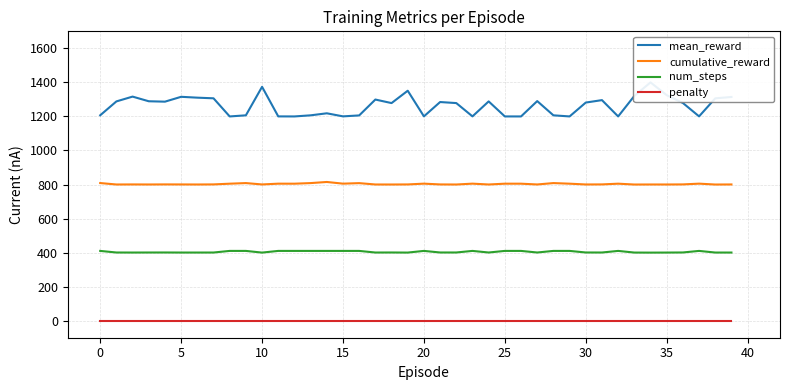

Reading left to right, transcribe all the data shown in this chart.

mean_reward: 1206.8	1288.3	1316.5	1289.2	1286.8	1315.4	1310.3	1306.5	1200.0	1206.5	1374.1	1200.3	1200.0	1206.5	1218.4	1200.4	1206.0	1299.3	1278.5	1351.0	1200.4	1284.6	1278.5	1200.4	1288.3	1200.1	1200.0	1290.2	1206.5	1200.1	1281.6	1295.9	1200.1	1320.5	1400.0	1325.0	1279.1	1200.4	1306.3	1314.3
cumulative_reward: 808.6	800.2	800.6	800.3	800.7	800.5	800.2	800.7	804.9	808.5	800.5	805.1	804.9	808.5	815.0	805.1	808.2	800.3	800.1	800.6	805.1	800.6	800.1	805.1	800.2	804.9	804.9	800.3	808.5	804.9	800.3	800.7	804.9	800.0	800.3	800.2	800.7	805.1	800.0	800.4
num_steps: 410.0	400.6	400.4	400.6	400.7	400.4	400.4	400.5	410.0	410.0	400.1	410.0	410.0	410.0	410.0	410.0	410.0	400.5	400.7	400.2	410.0	400.7	400.7	410.0	400.6	410.0	410.0	400.6	410.0	410.0	400.7	400.6	410.0	400.3	400.0	400.3	400.8	410.0	400.4	400.4
penalty: 0.0	0.0	0.0	0.0	0.0	0.0	0.0	0.0	0.0	0.0	0.0	0.0	0.0	0.0	0.0	0.0	0.0	0.0	0.0	0.0	0.0	0.0	0.0	0.0	0.0	0.0	0.0	0.0	0.0	0.0	0.0	0.0	0.0	0.0	0.0	0.0	0.0	0.0	0.0	0.0